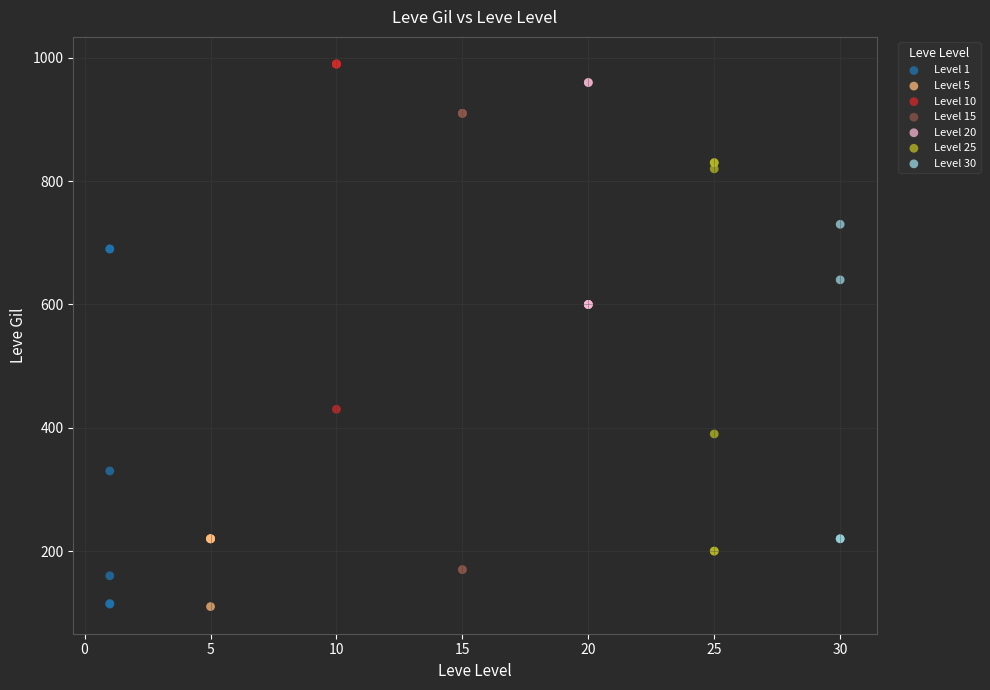

Which series has the widest spread of Y values?

Level 15